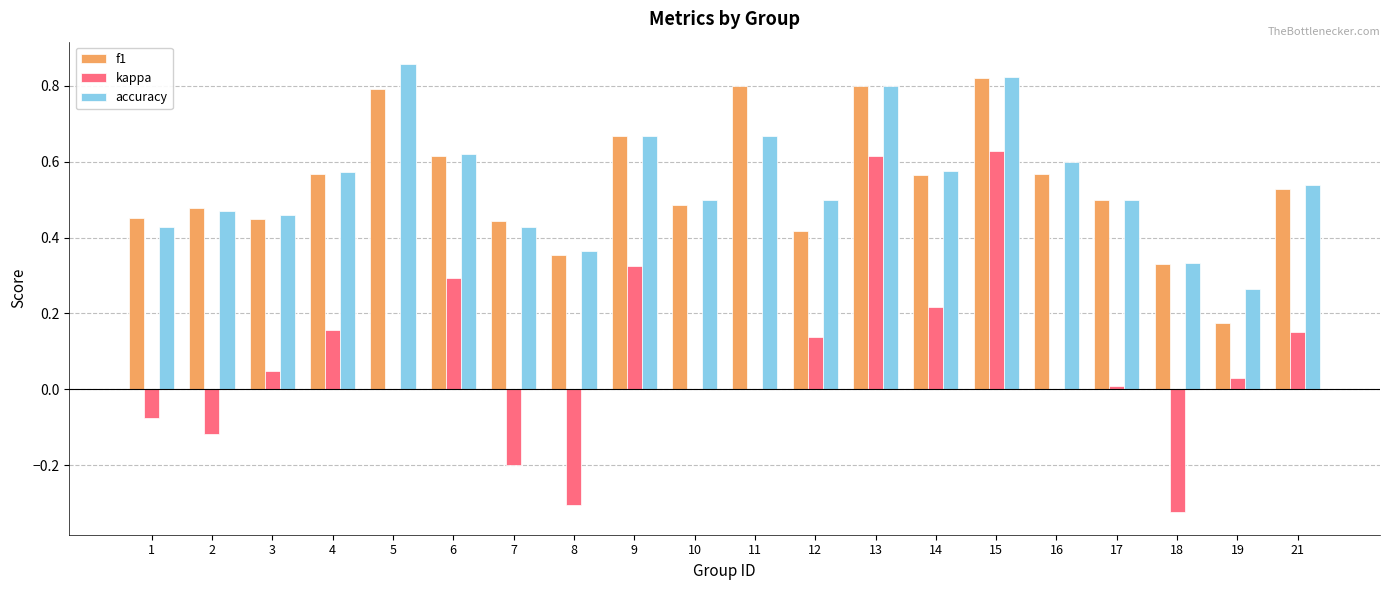

True or false: f1 has a value of 0.5 at 1.

True